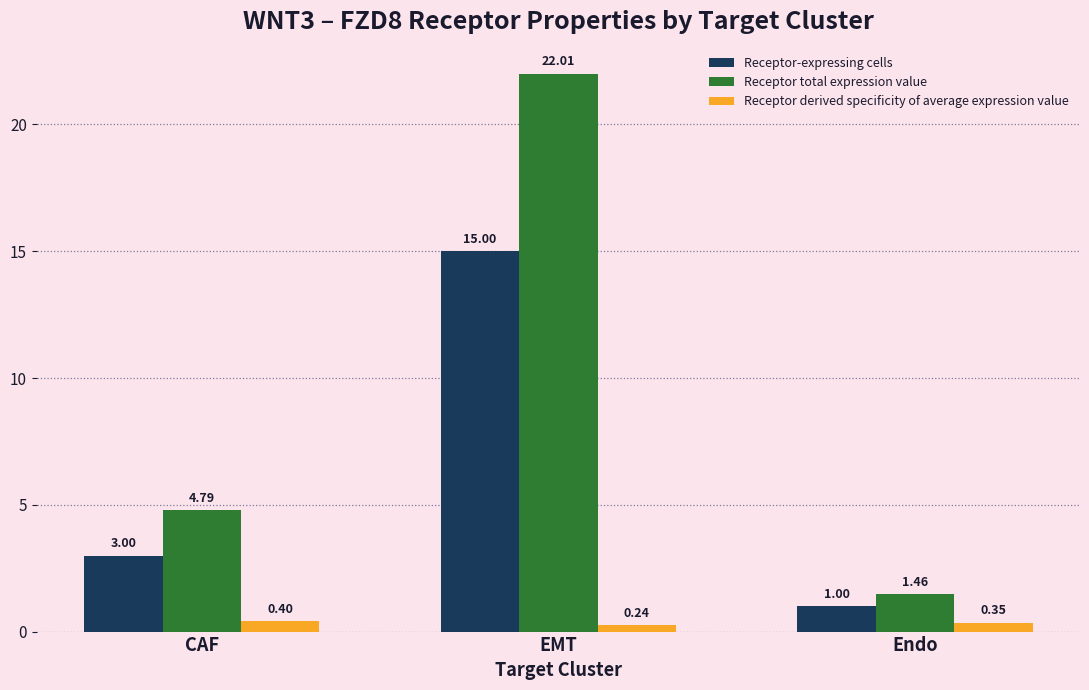

Count the Receptor-expressing cells values in the range 1 to 15.

3